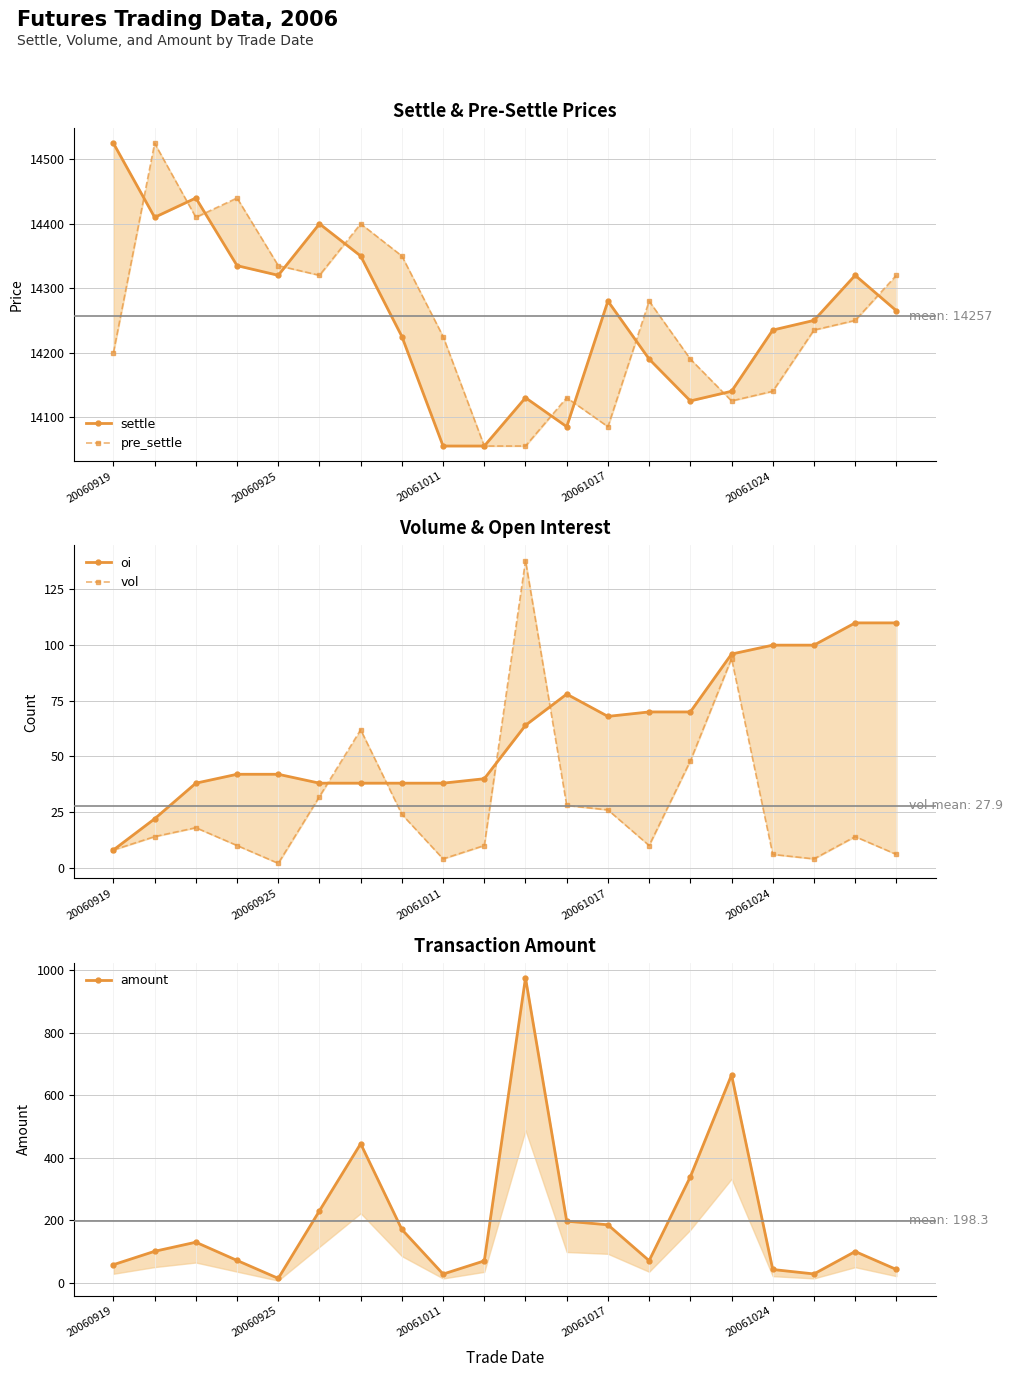

True or false: settle has more than 2 points higher than both neighbors.

True